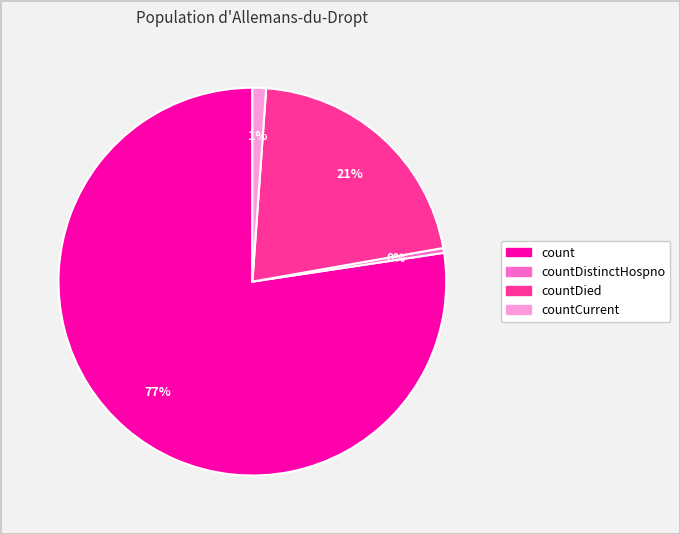

Does any single category account for the majority?

Yes